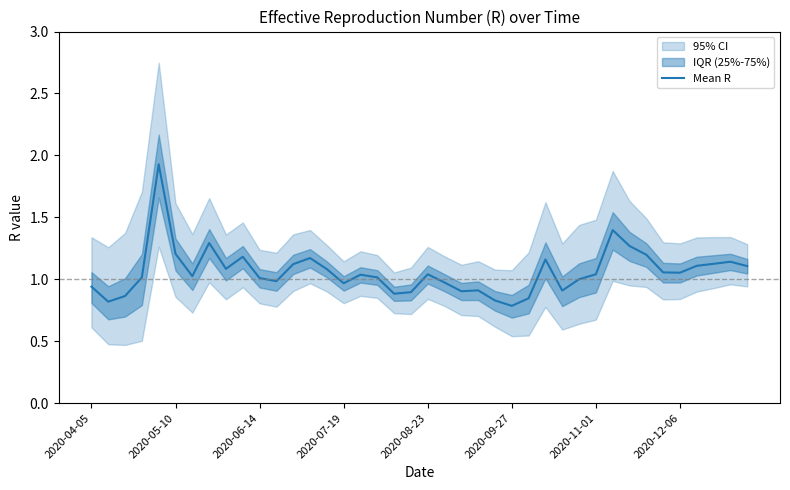

How many lines are shown in the chart?

1